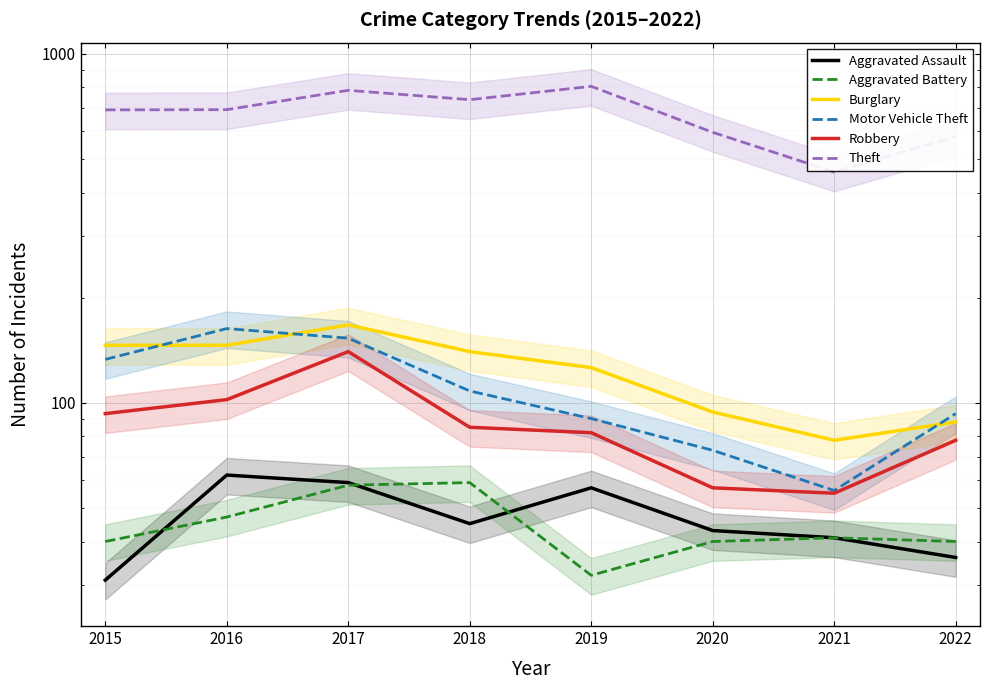

What is the total value across all series at 2022?

914